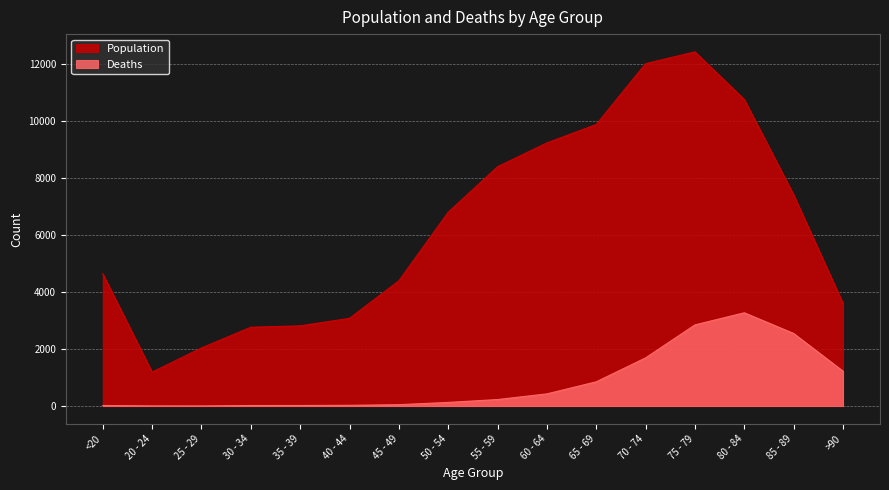

What are all the series names shown in the legend?

Population, Deaths